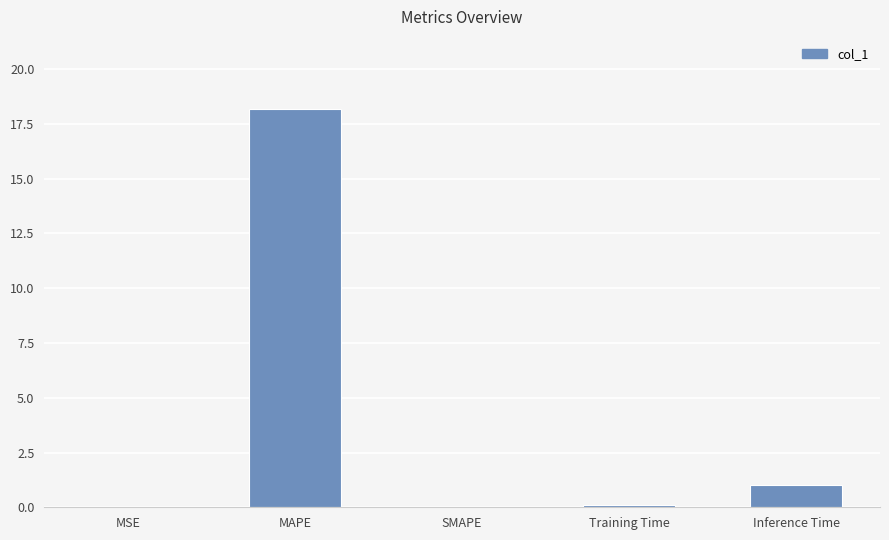

How many data points does each series have?

5